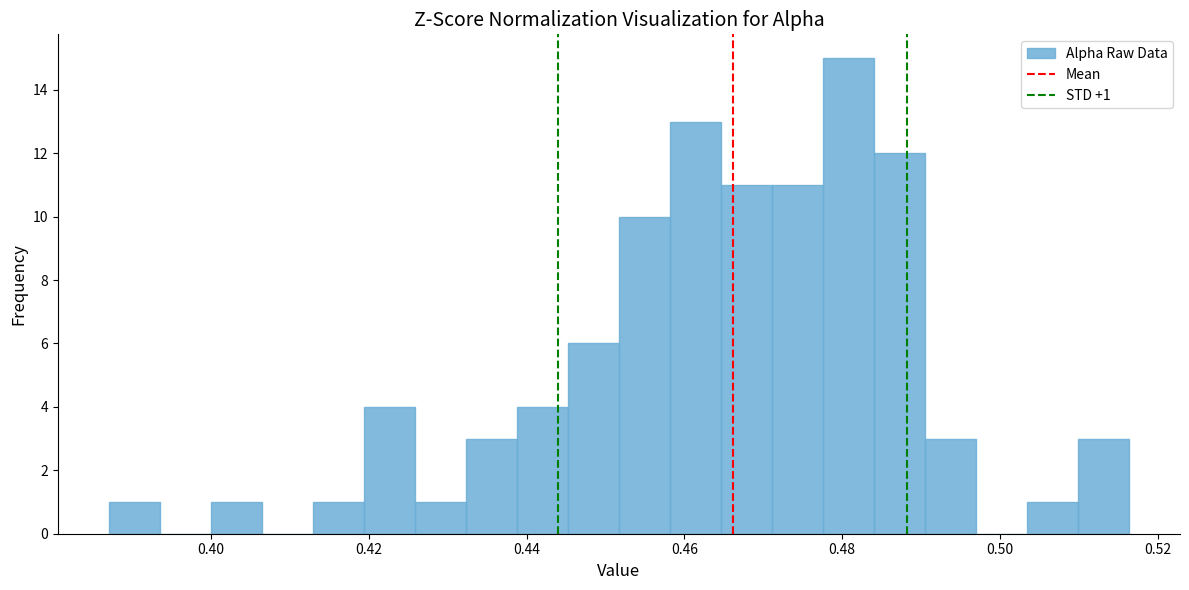

Around what value on the x-axis is the tallest bar? Give the approximate position of its centre, as read against the axis.

0.480